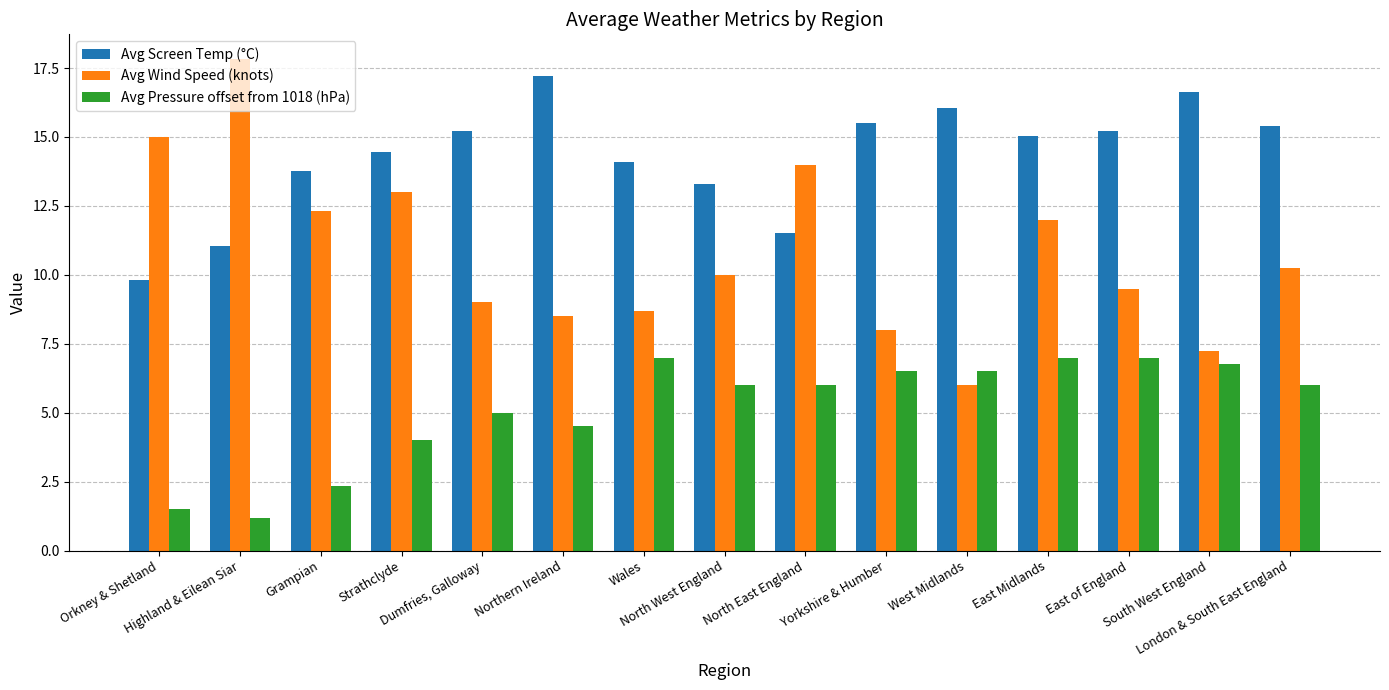

True or false: Avg Screen Temp (°C) has a value of 9.8 at Orkney & Shetland.

True